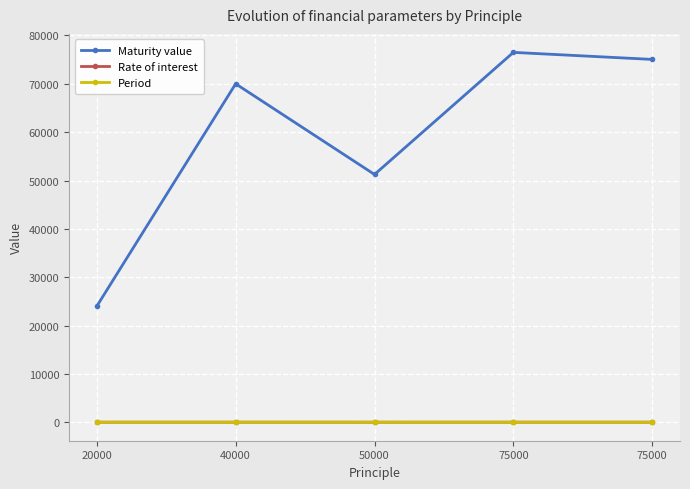

What are all the series names shown in the legend?

Maturity value, Rate of interest, Period